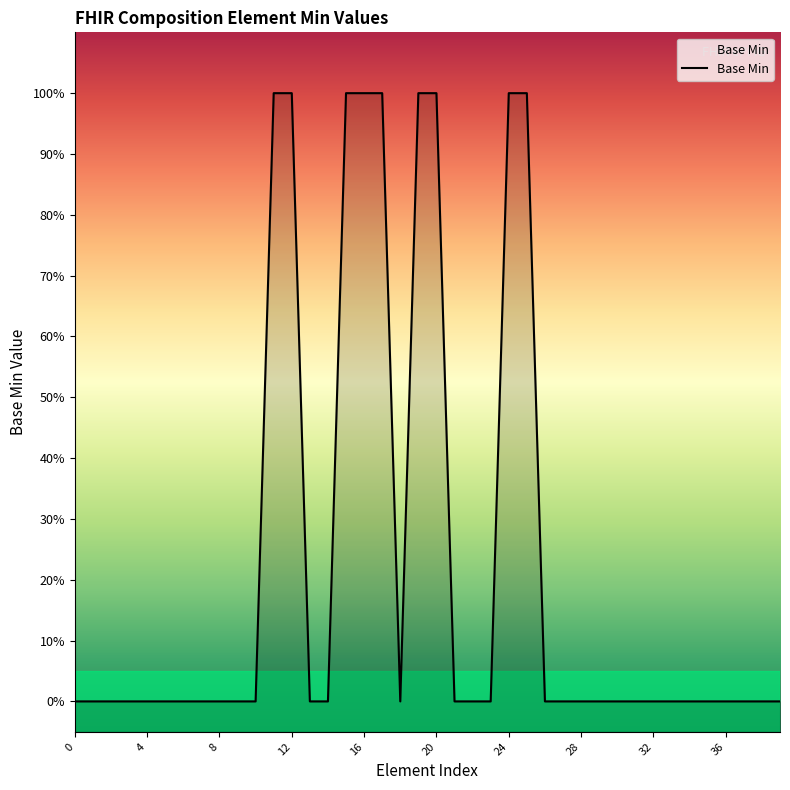

How many distinct data groups are displayed?

1